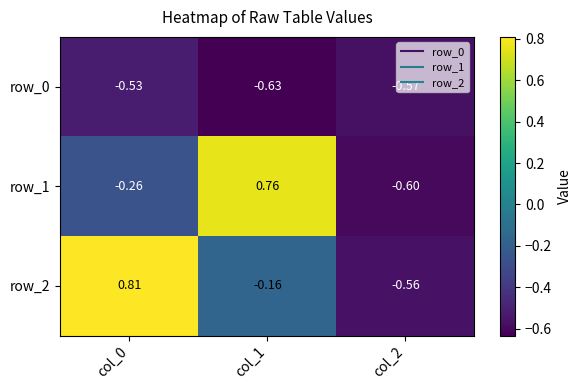

Is the value of row_2 at col_1 greater than the value of row_1 at col_1?

No